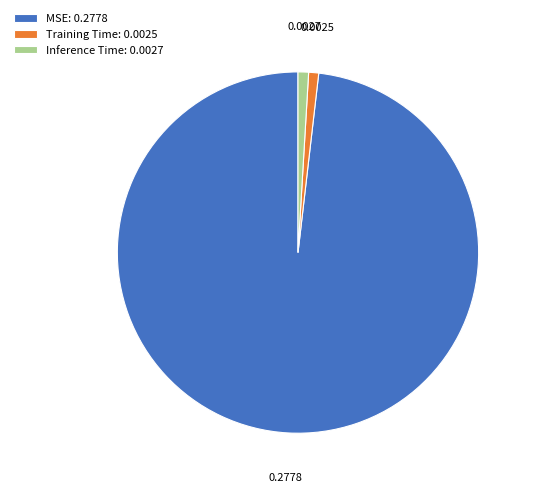

True or false: MSE accounts for 98% of the total.

True